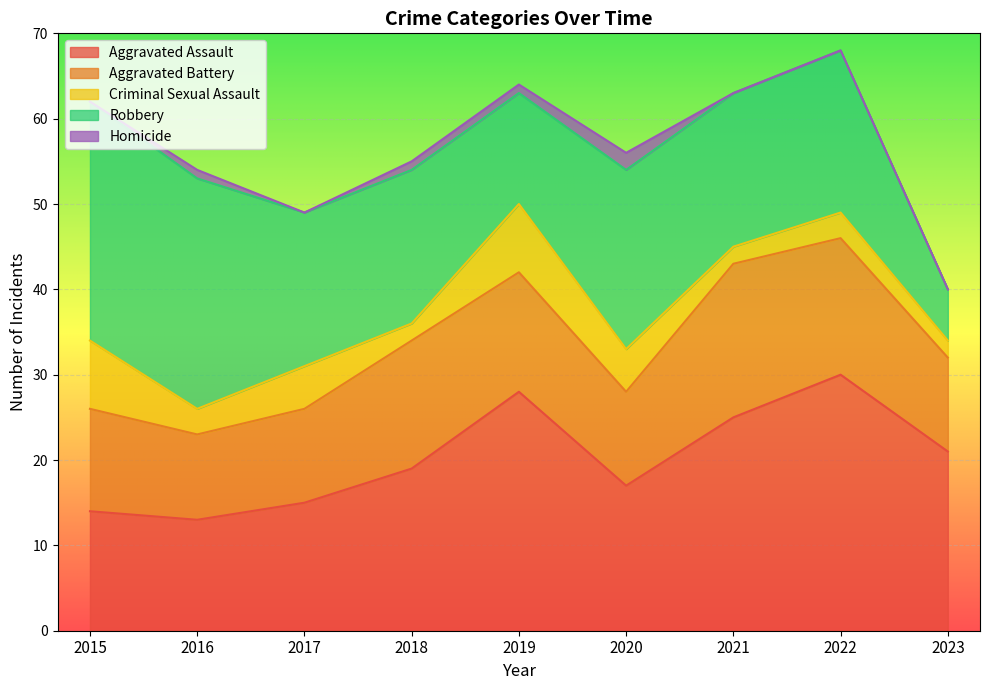

What is the difference between the highest and lowest values at 2018?

18